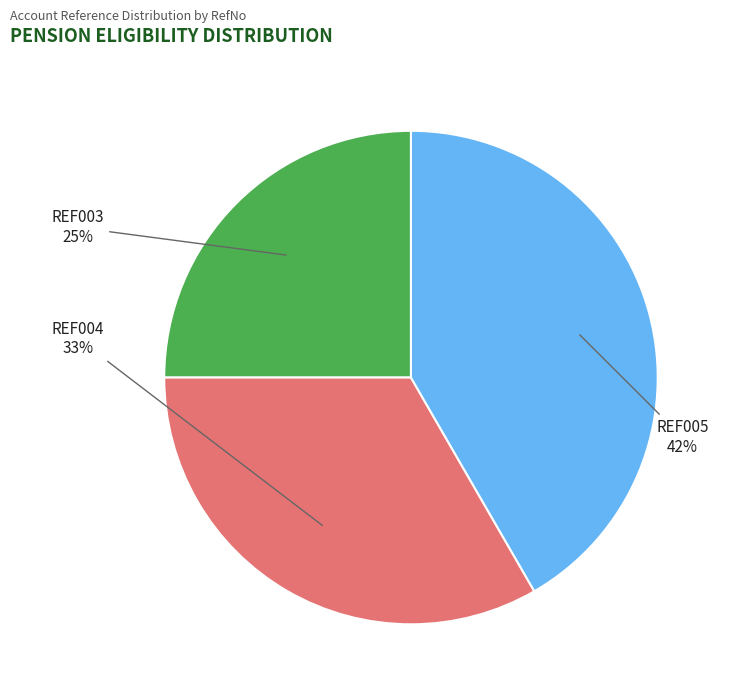

Is it true that REF003 is 19% of the pie?

False